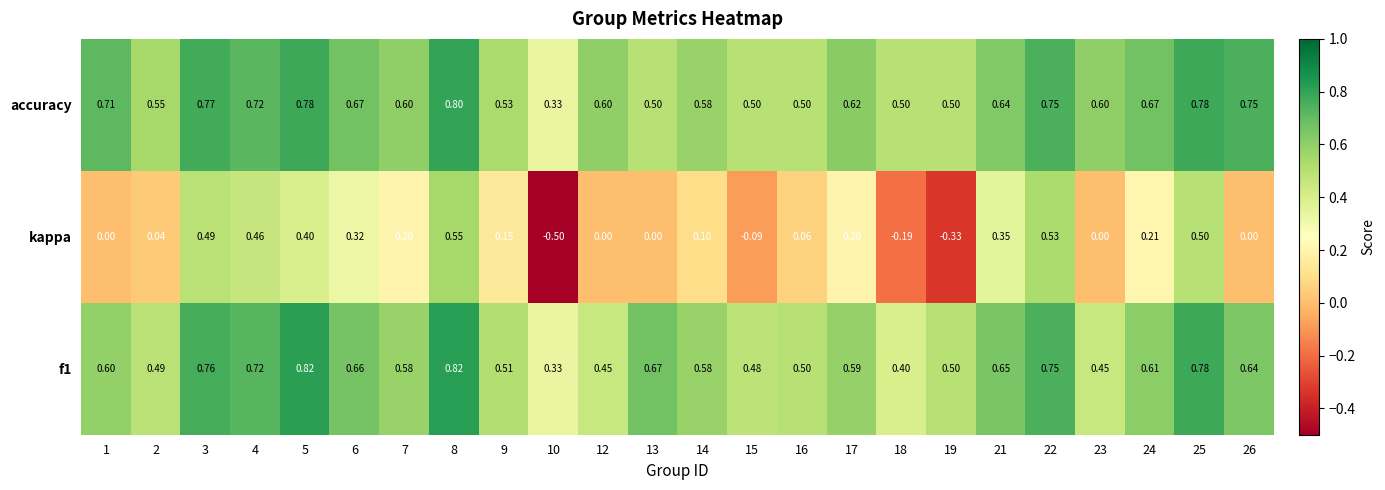

Which series has the largest total across all categories?

accuracy